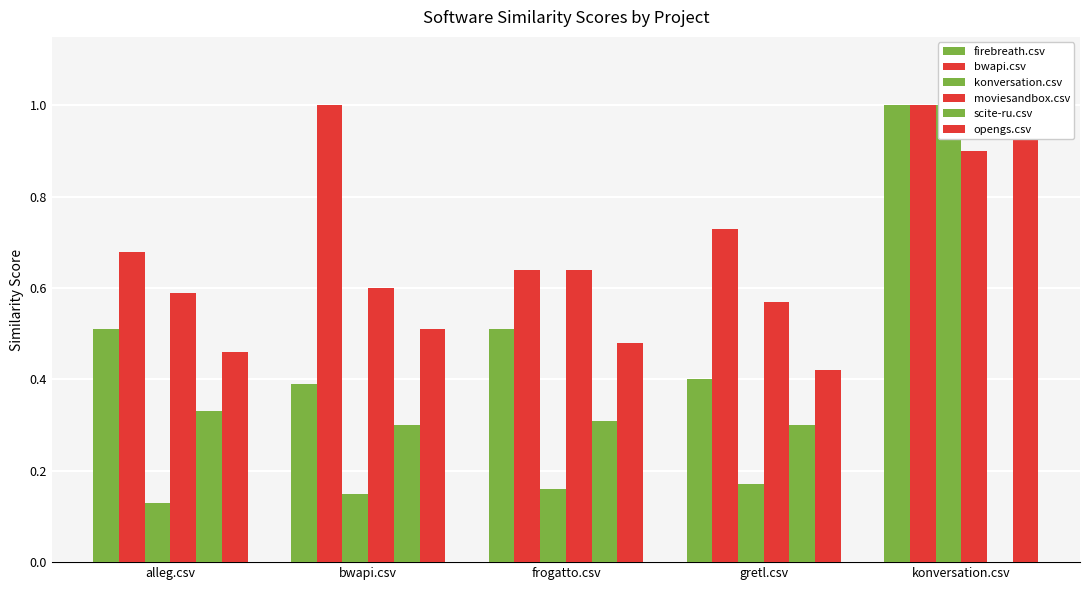

How many bars are there in total?

30